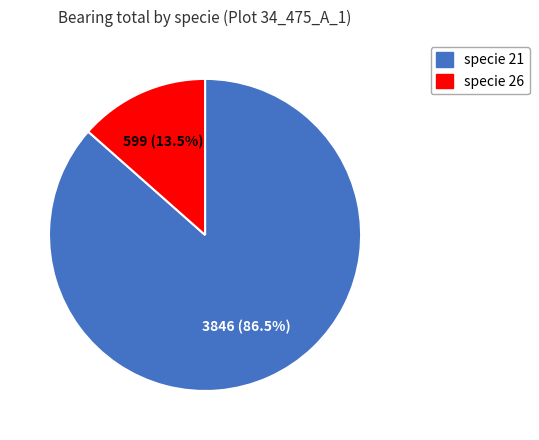

Is there any slice that represents more than half of the pie?

Yes